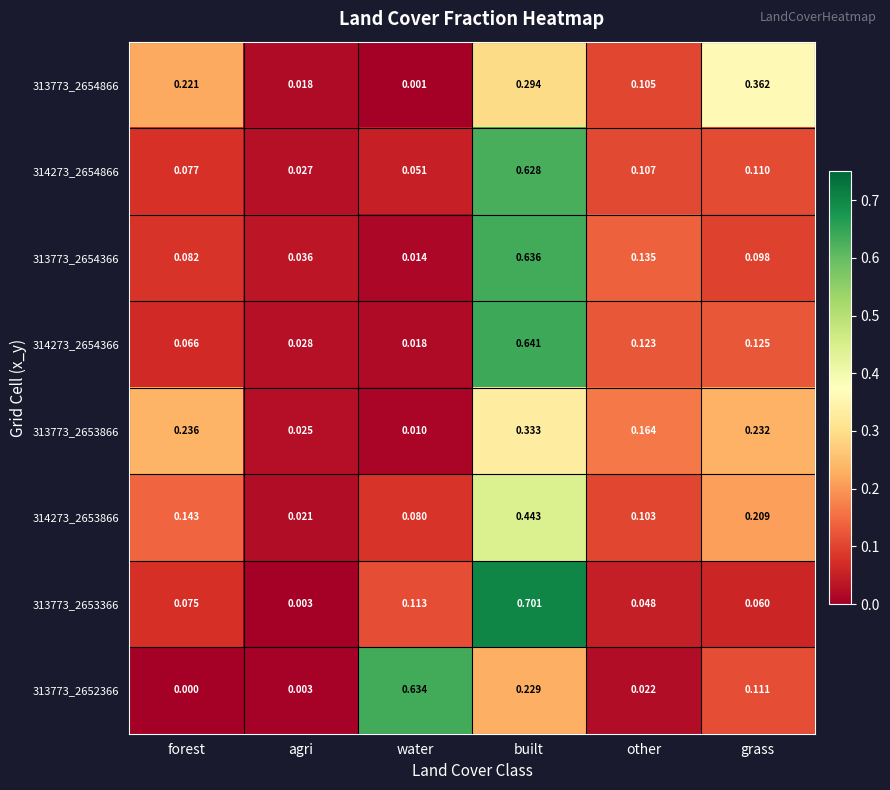

List the labels in order of 314273_2653866 value, smallest first.

agri, water, other, forest, grass, built